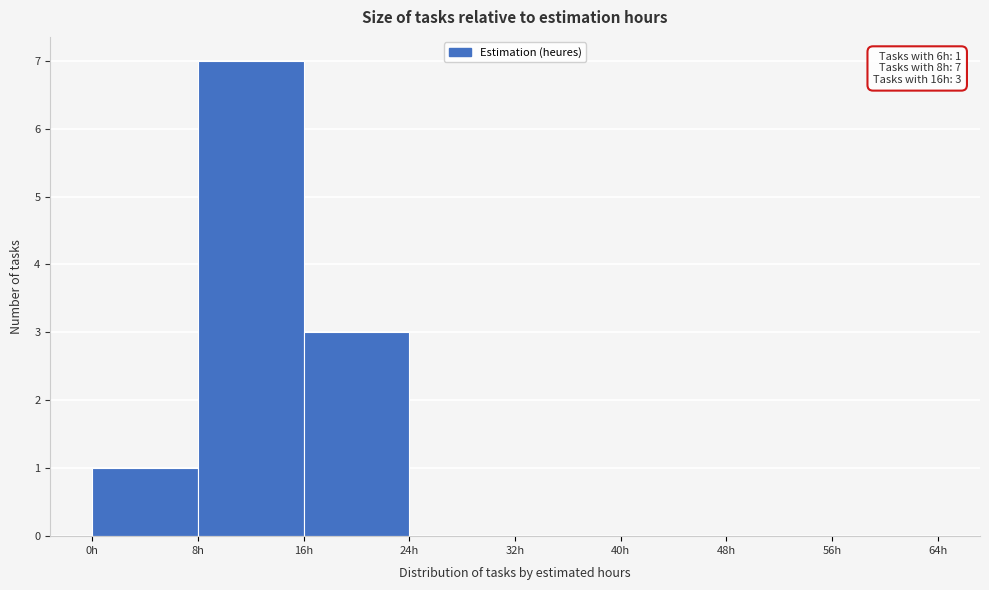

Which range on the x-axis has the tallest bar?

8 to 16